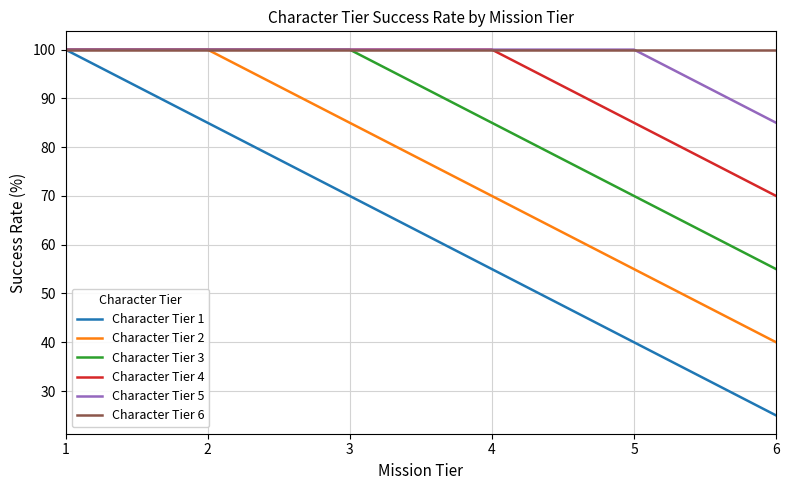

What is the total value across all series at 1?

600